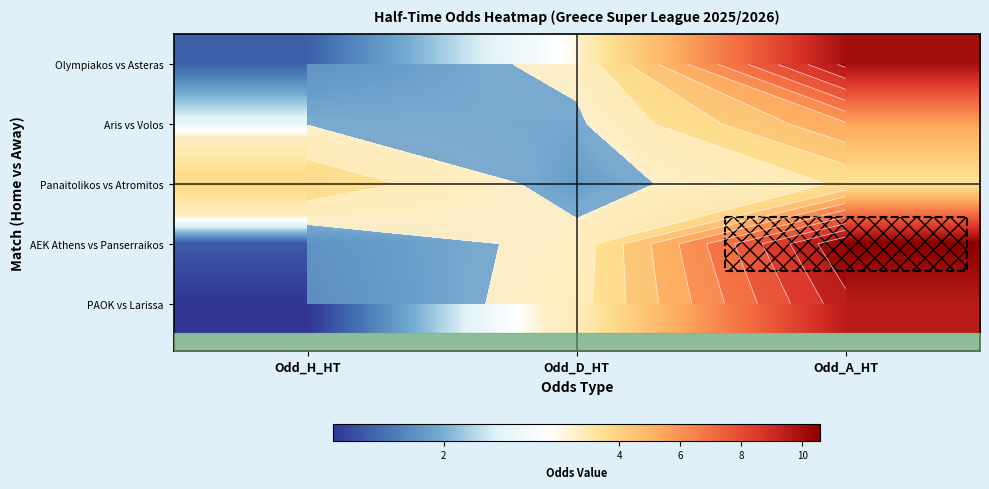

Which category has the lowest value in the Olympiakos vs Asteras series?

Odd_H_HT